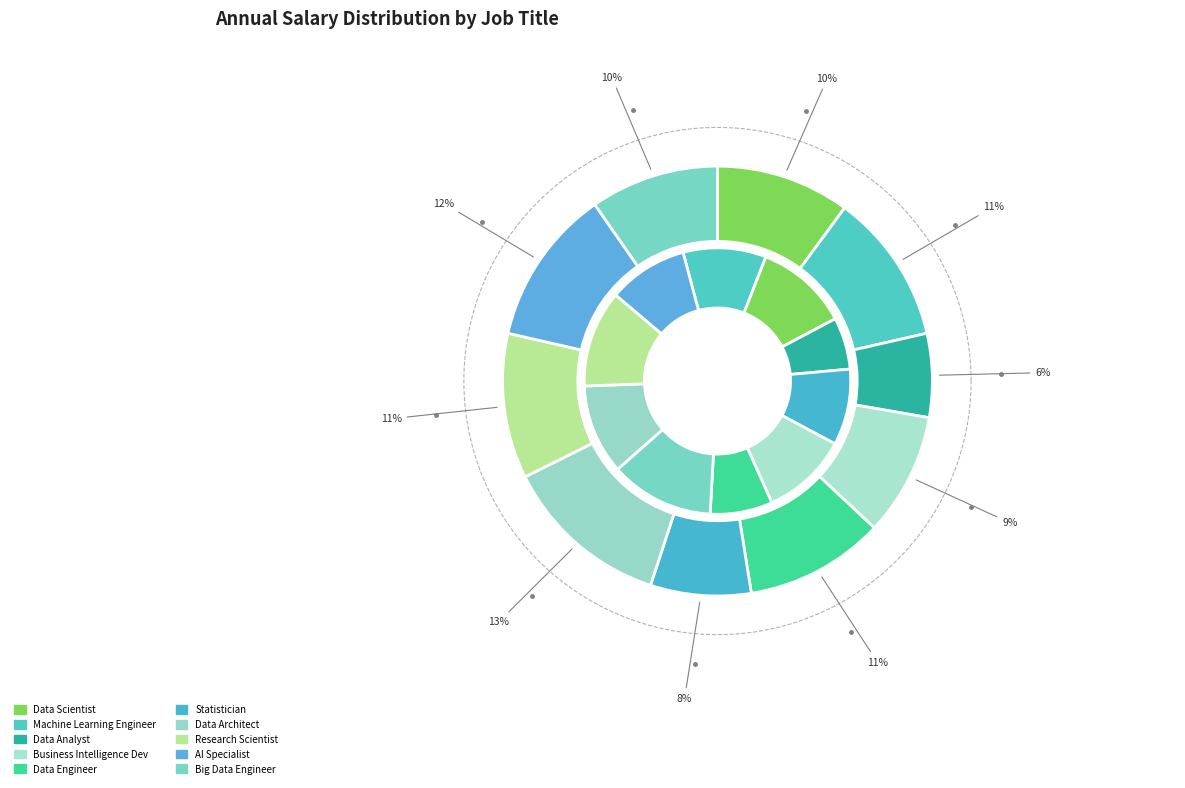

Which slice is the largest?

Data Architect